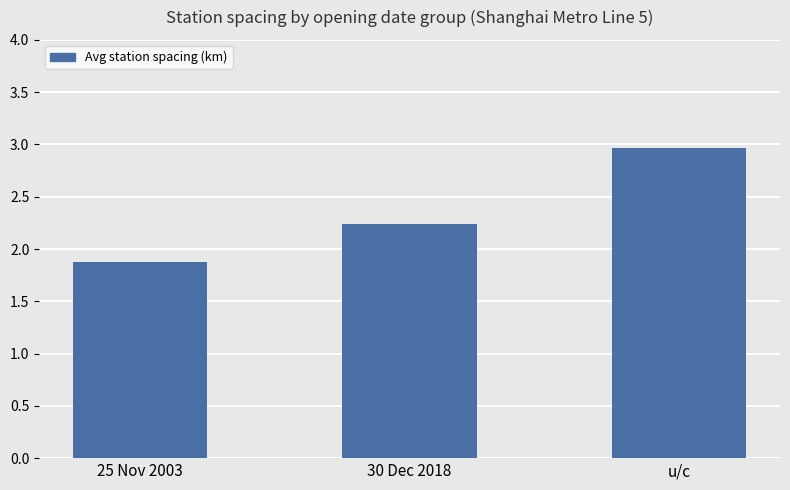

How many bars are there in total?

3